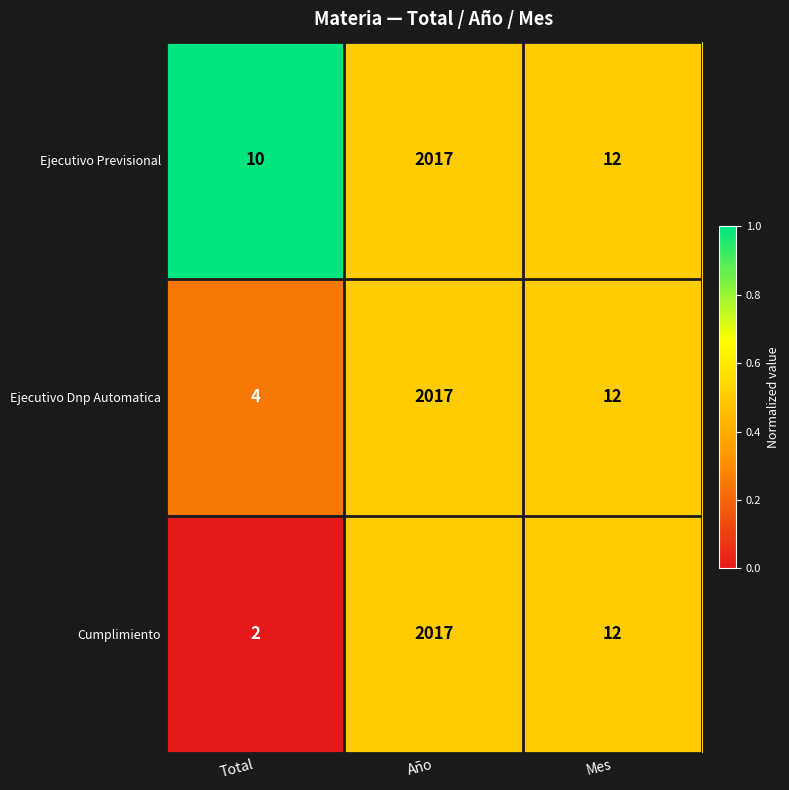

Where does the Ejecutivo Dnp Automatica series first go above 12?

Año